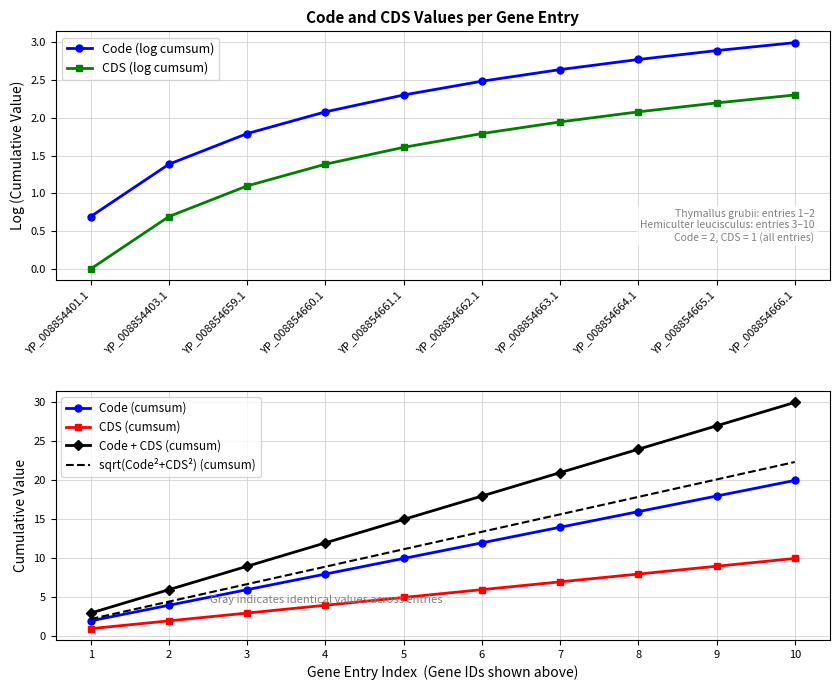

Which has a higher value, YP_008854661.1 or YP_008854401.1?

YP_008854661.1